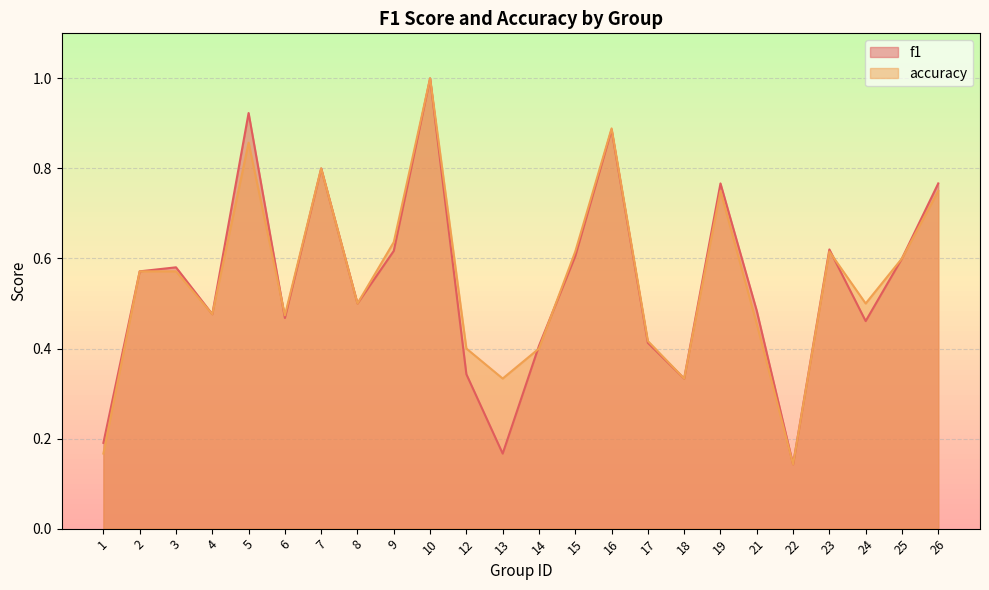

Reading left to right, what are all the values shown in this chart?

f1: 1=0.2	2=0.6	3=0.6	4=0.5	5=0.9	6=0.5	7=0.8	8=0.5	9=0.6	10=1.0	12=0.3	13=0.2	14=0.4	15=0.6	16=0.9	17=0.4	18=0.3	19=0.8	21=0.5	22=0.1	23=0.6	24=0.5	25=0.6	26=0.8
accuracy: 1=0.2	2=0.6	3=0.6	4=0.5	5=0.9	6=0.5	7=0.8	8=0.5	9=0.6	10=1.0	12=0.4	13=0.3	14=0.4	15=0.6	16=0.9	17=0.4	18=0.3	19=0.8	21=0.5	22=0.1	23=0.6	24=0.5	25=0.6	26=0.8